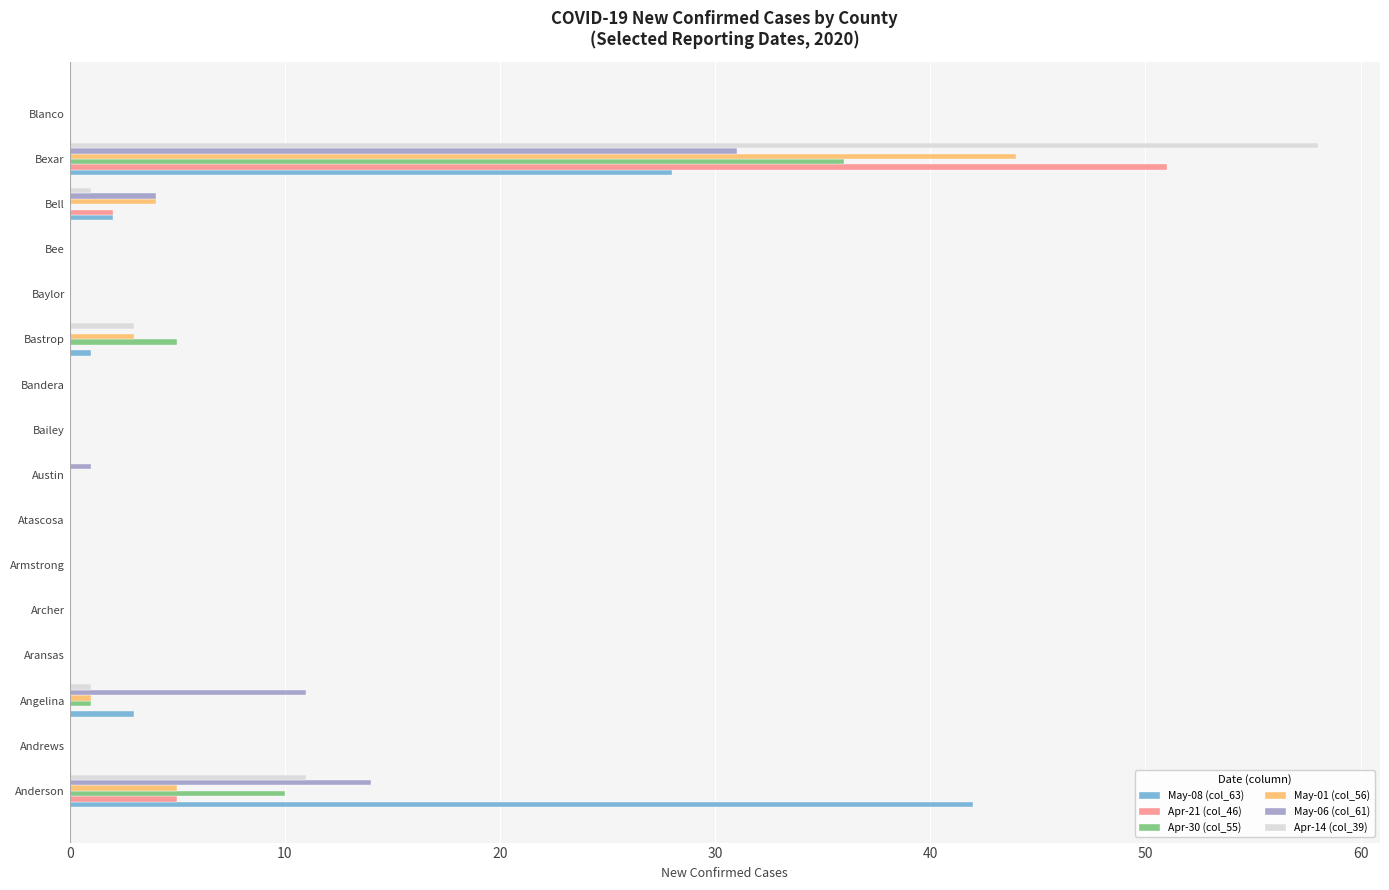

Which series has the largest range (max minus min)?

Apr-14 (col_39)